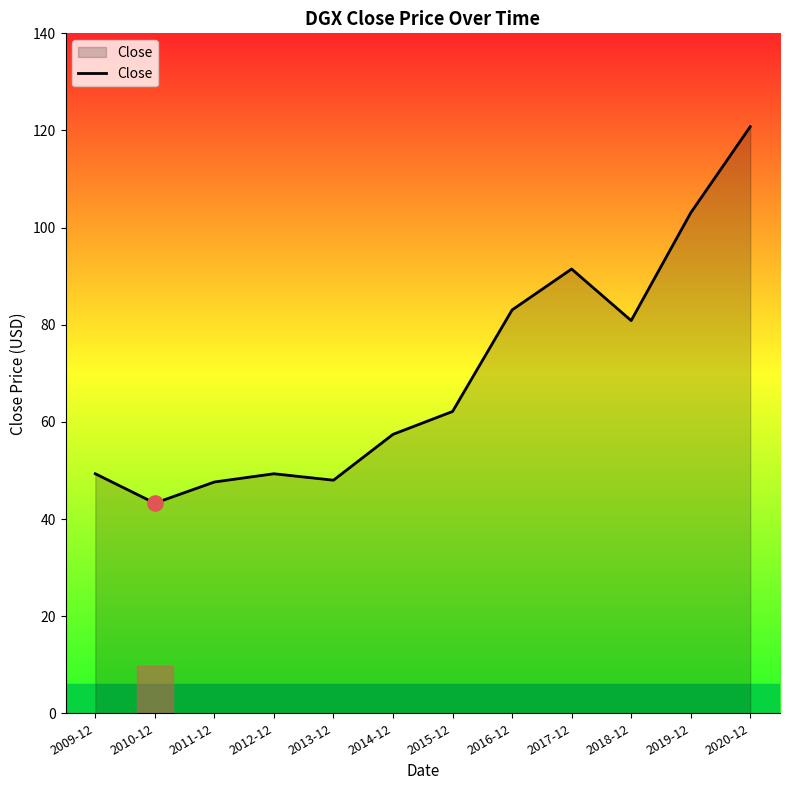

Between 2015-12 and 2018-12, which is larger?

2018-12